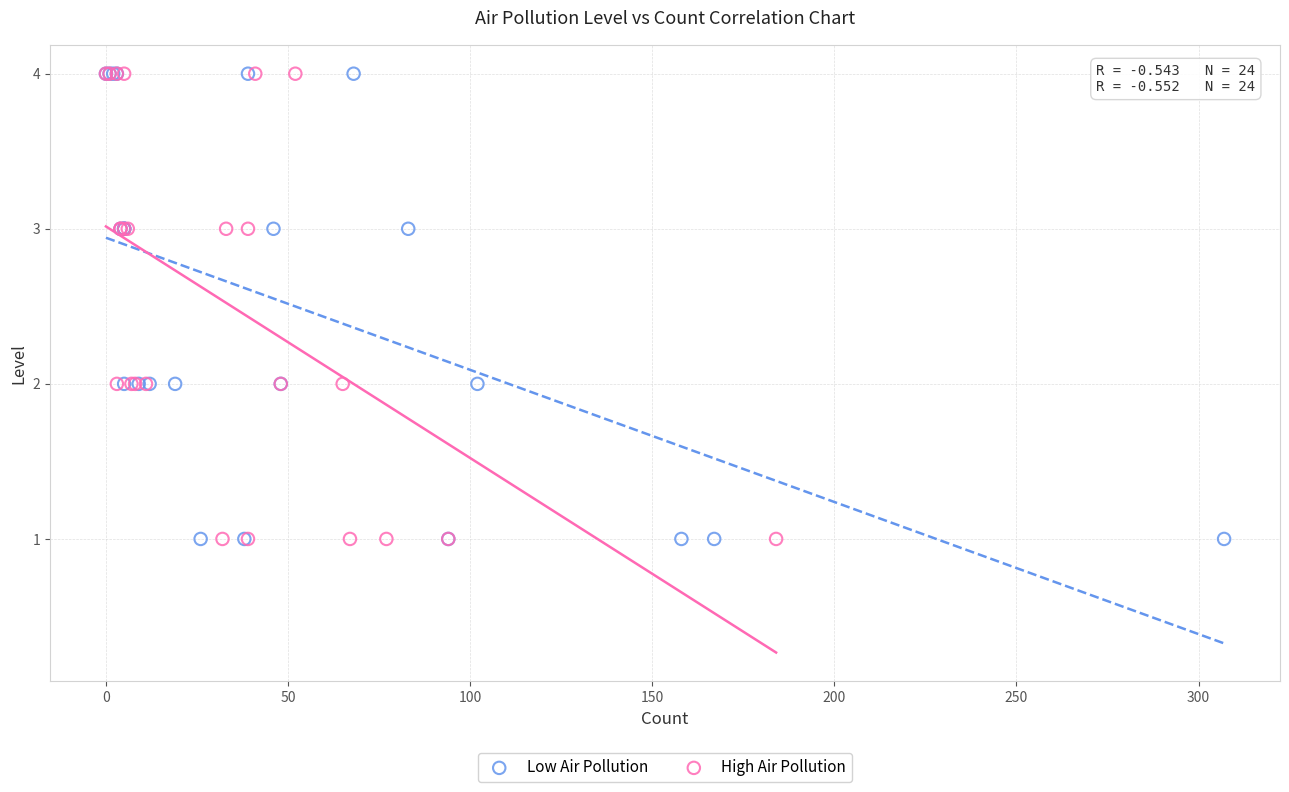

What are all the series names shown in the legend?

Low Air Pollution, High Air Pollution